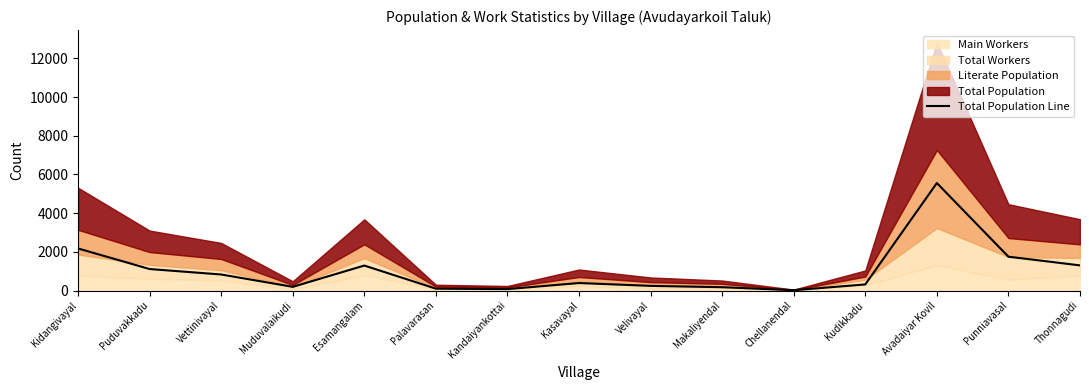

Which category has the highest value across all series?

Avadaiyar Kovil